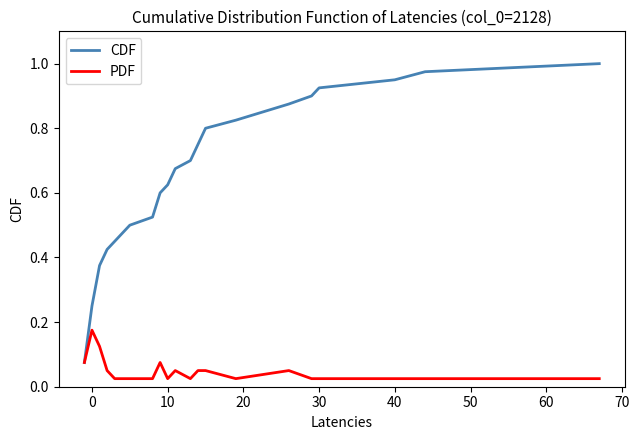

Rank the series by their maximum value, from highest to lowest.

CDF, PDF